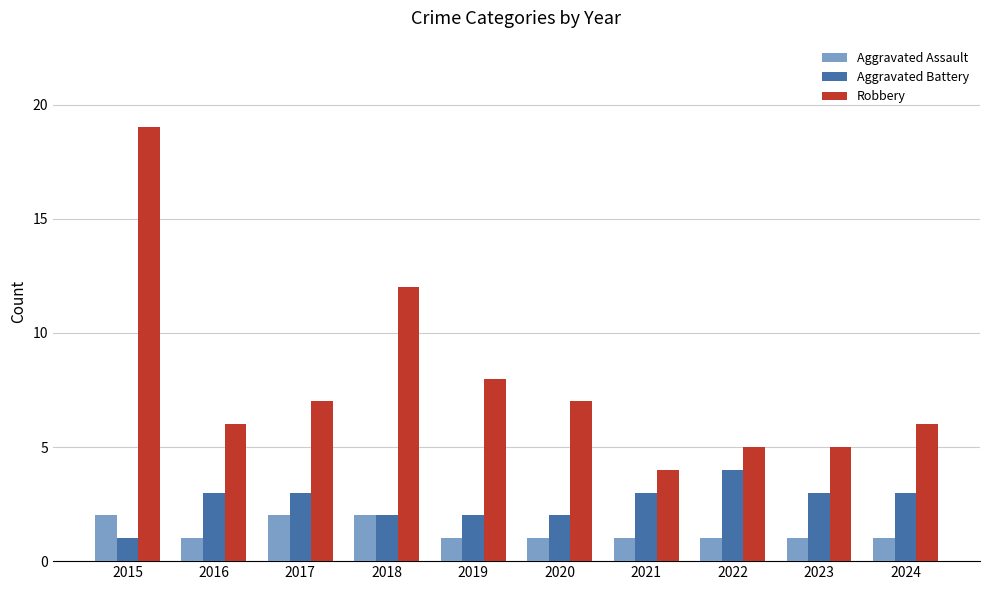

What is the maximum value for Aggravated Battery?

4